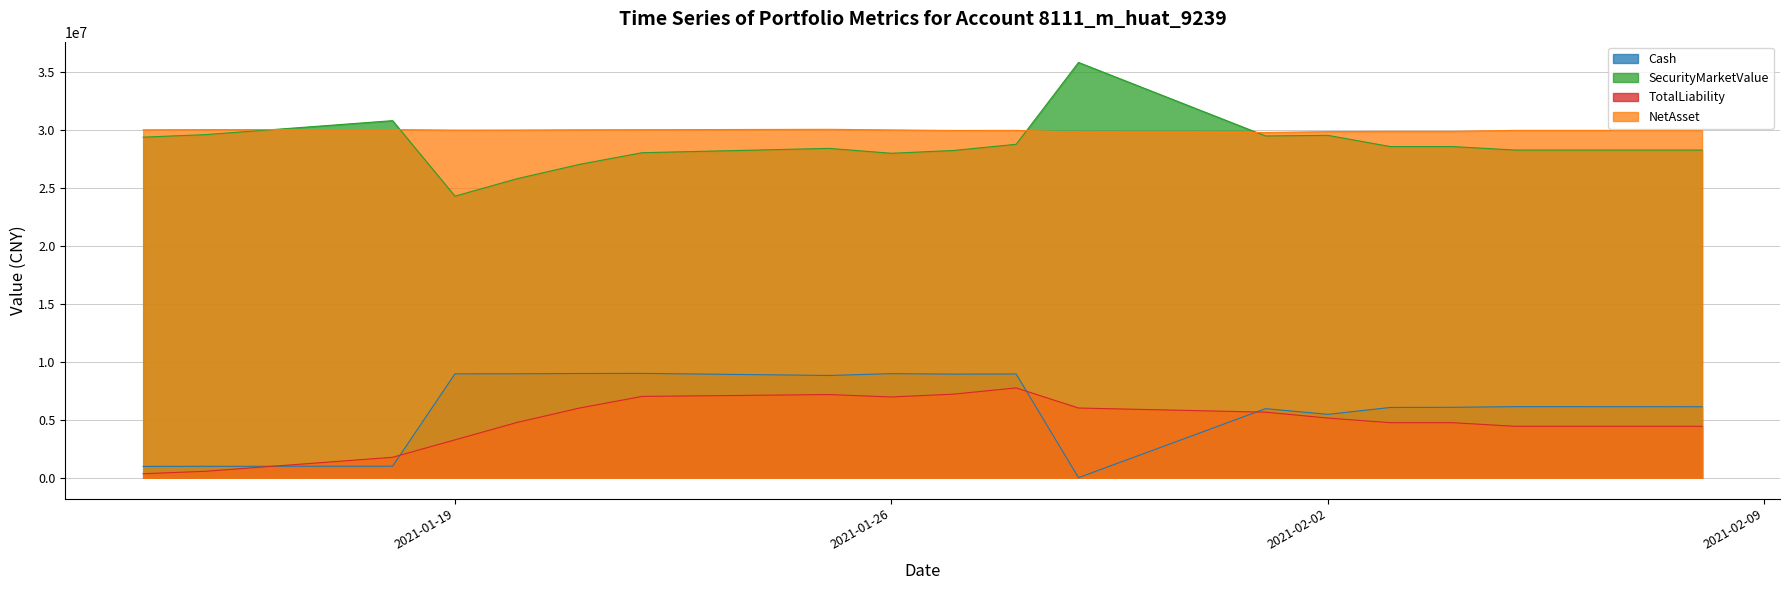

List the series in order of their peak value, highest first.

SecurityMarketValue, NetAsset, Cash, TotalLiability